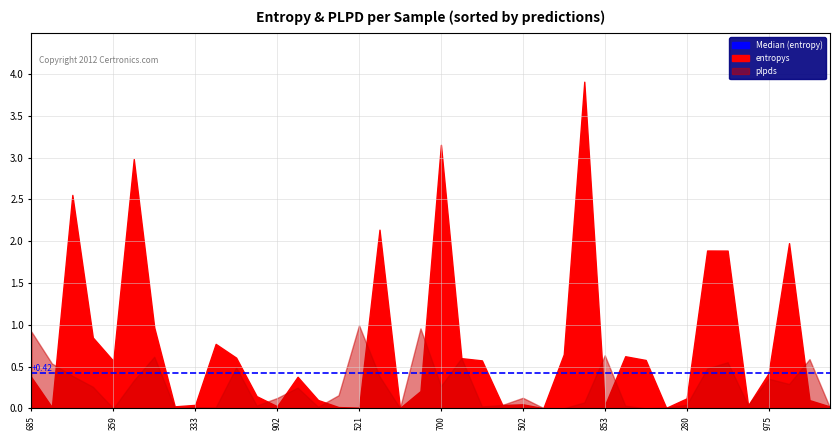

What is the sum of the plpds values at 659 and 65?

0.9